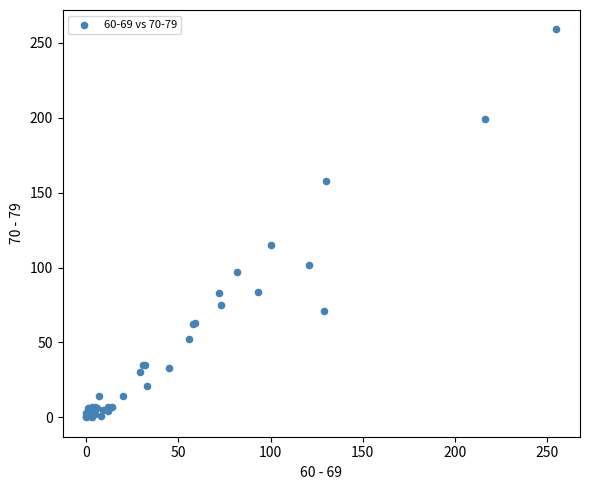

What Y value in the scatter plot is closest to 129?

115